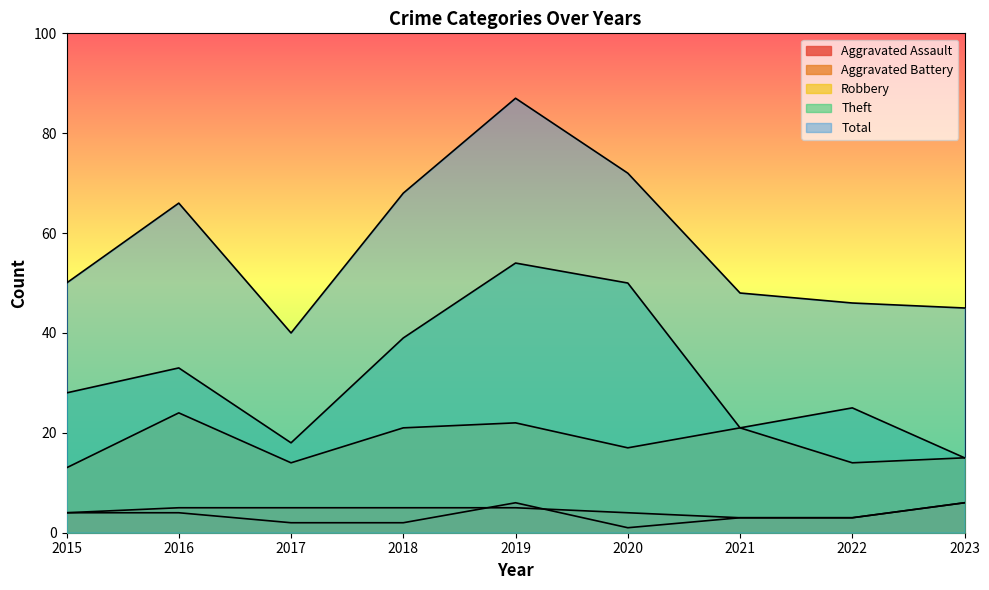

How many lines are shown in the chart?

5